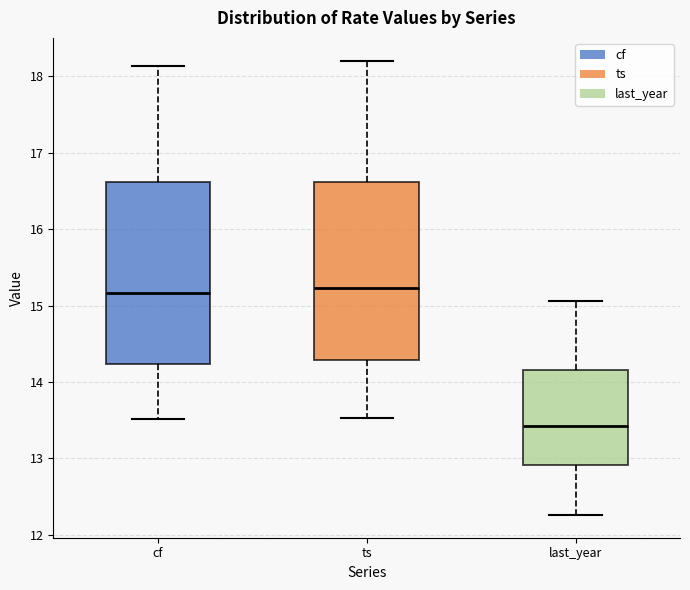

Where does the lower whisker of the box for ts end on the y-axis? The values are not printed on the chart, so give them approximately, as read against the axis.

13.5